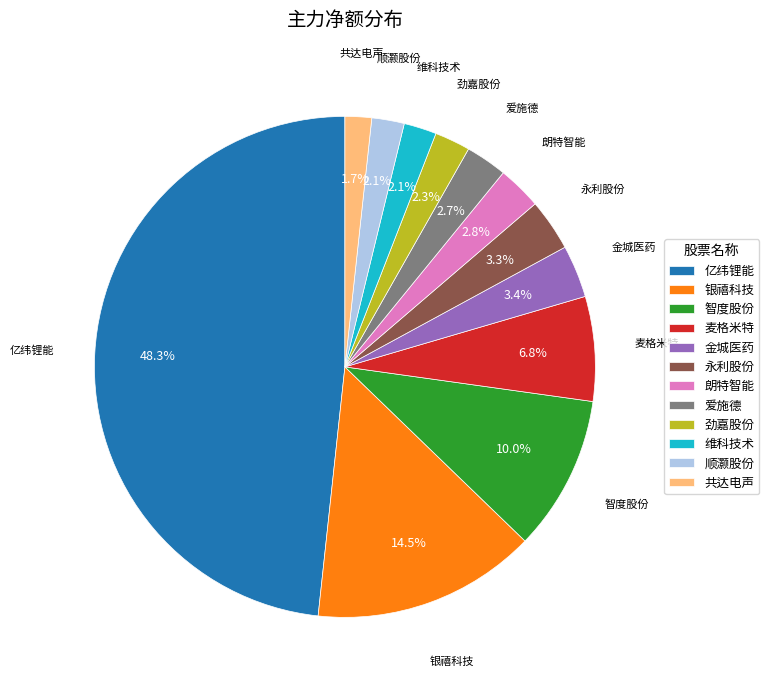

Do 维科技术 and 银禧科技 together represent more than half of the pie?

No